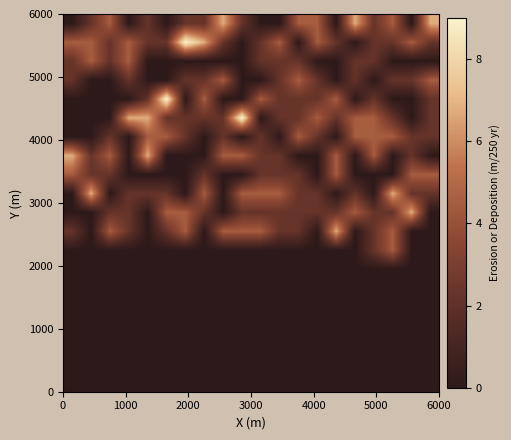

At how many categories does at least one series exceed 6?

14